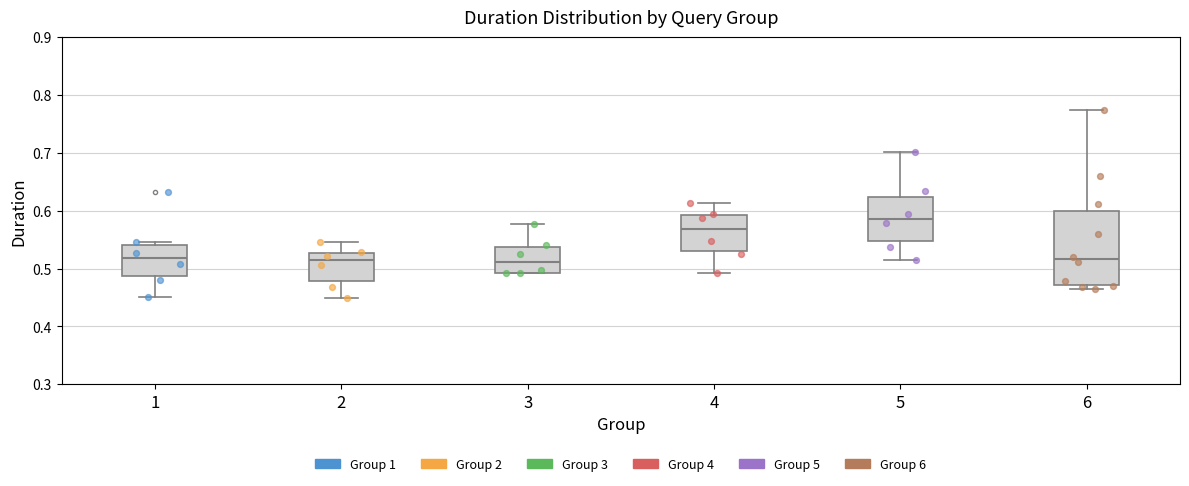

Which box has the highest median line?

5